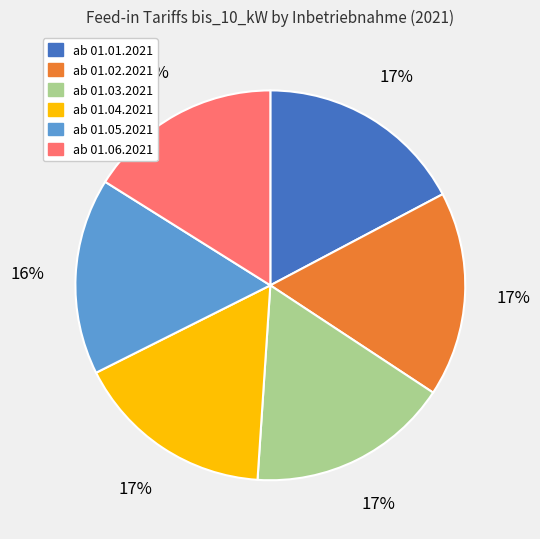

To the nearest percent, what portion does ab 01.03.2021 represent?

17%